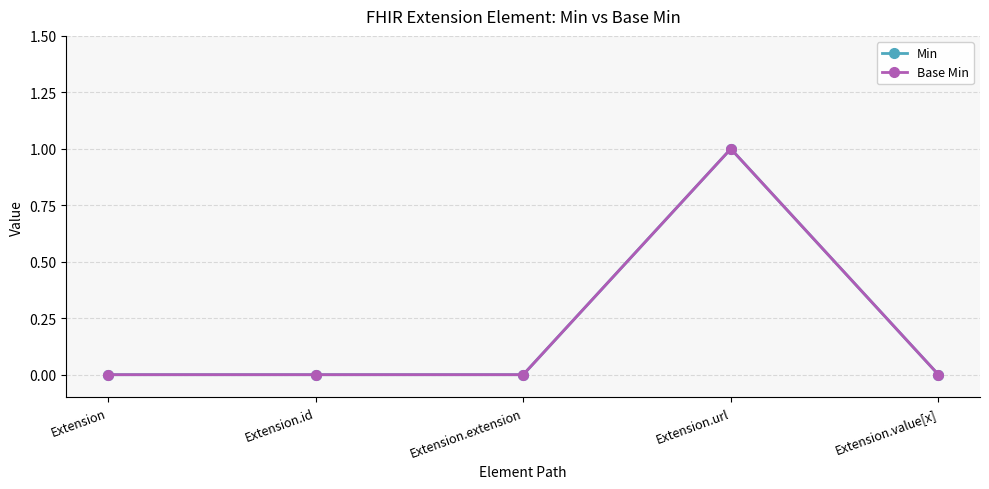

What is the label of the 2nd point from the left?

Extension.id